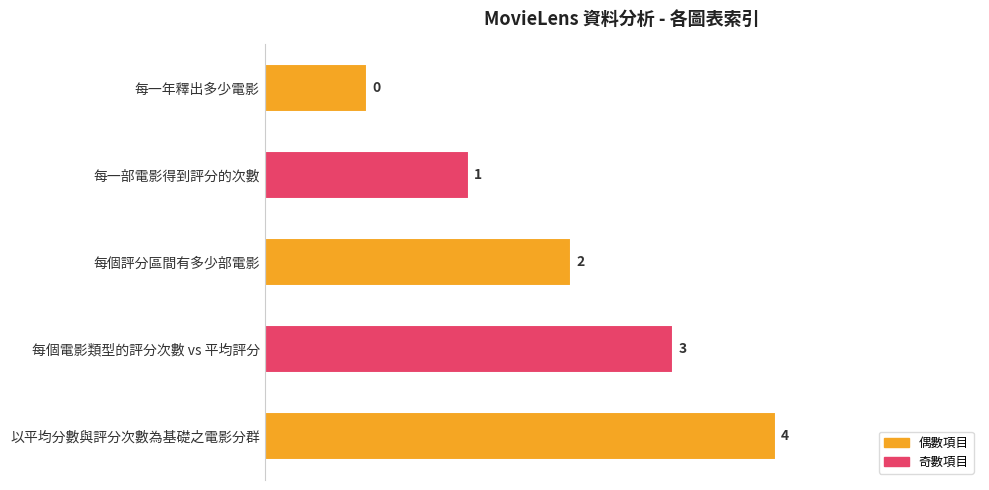

Rank the categories by value from lowest to highest.

每一年釋出多少電影, 每一部電影得到評分的次數, 每個評分區間有多少部電影, 每個電影類型的評分次數 vs 平均評分, 以平均分數與評分次數為基礎之電影分群